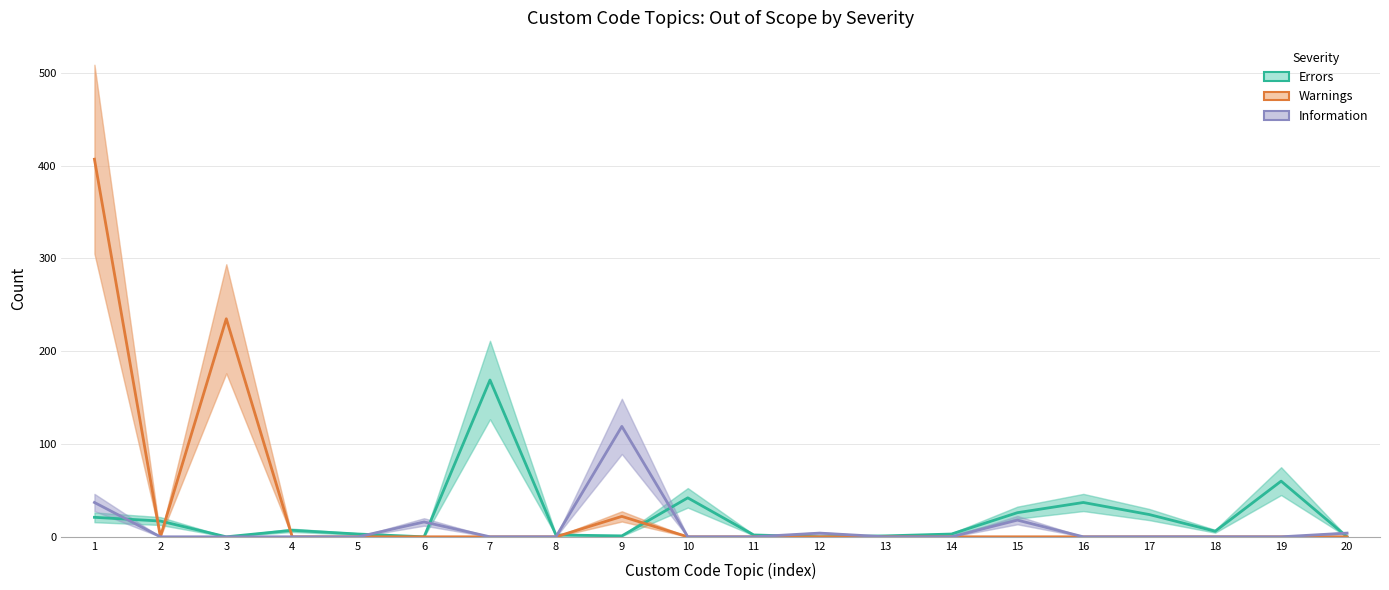

How many lines are shown in the chart?

3